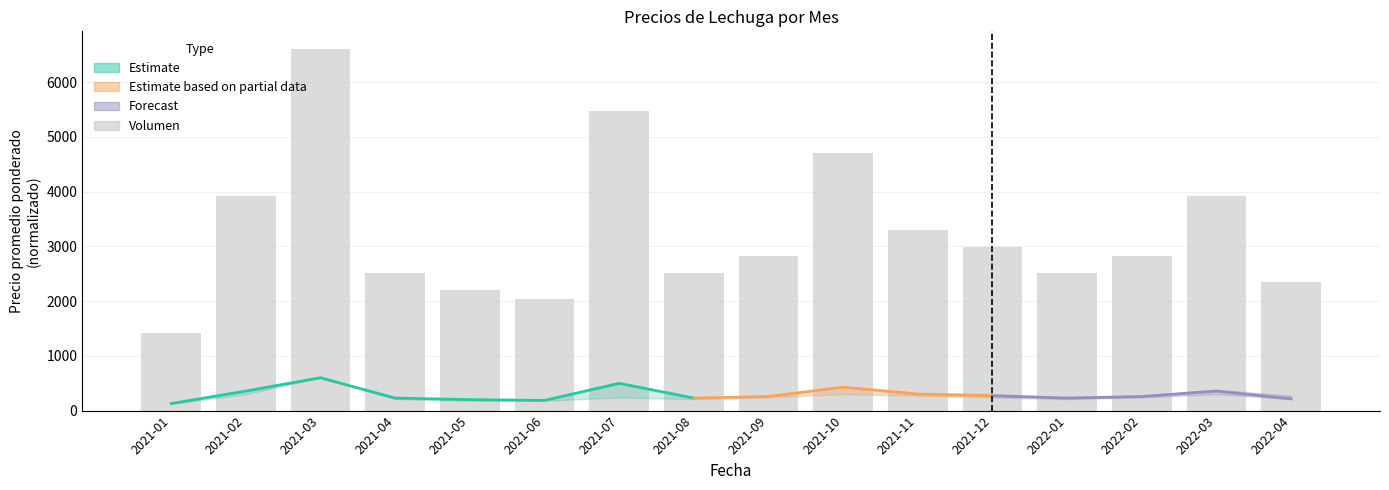

What is the difference between the maximum and second lowest values?

4557.1